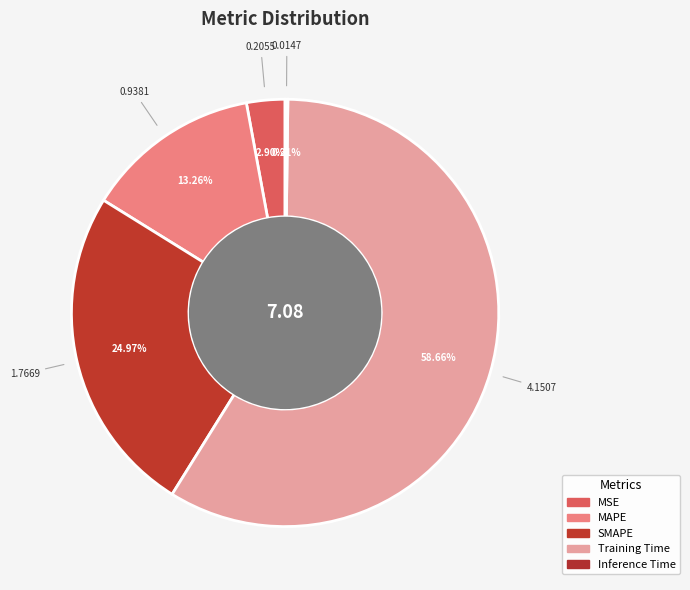

To the nearest percent, what percentage of the pie is MSE?

3%